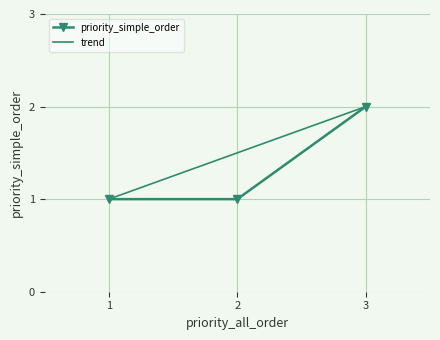

Count the priority_simple_order values in the range 1 to 2.

3